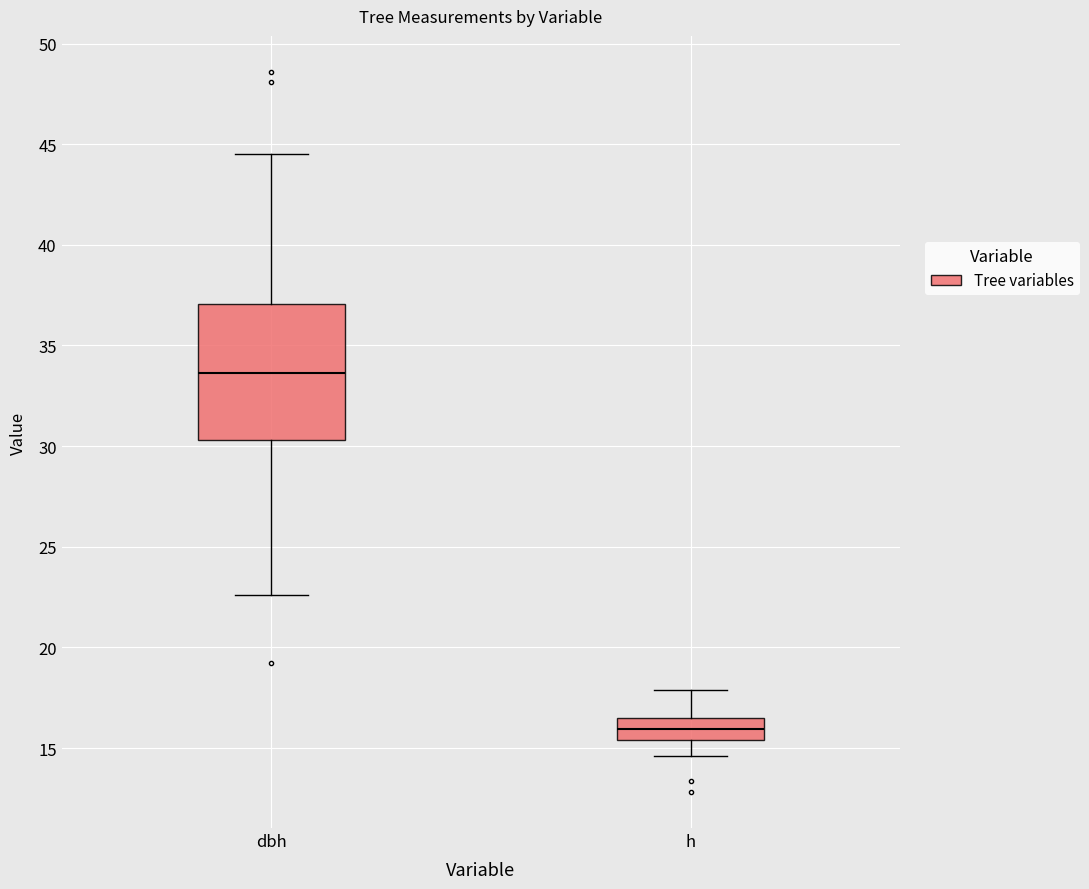

Reading left to right, read every box against the y-axis: the position of its median line, the range the box covers, and the ends of its whiskers. The values are not printed on the chart, so give them approximately, as read against the axis.

dbh: median 33.5, box 30.5 to 37.0, whiskers 22.5 to 44.5
h: median 16.0, box 15.5 to 16.5, whiskers 14.5 to 18.0